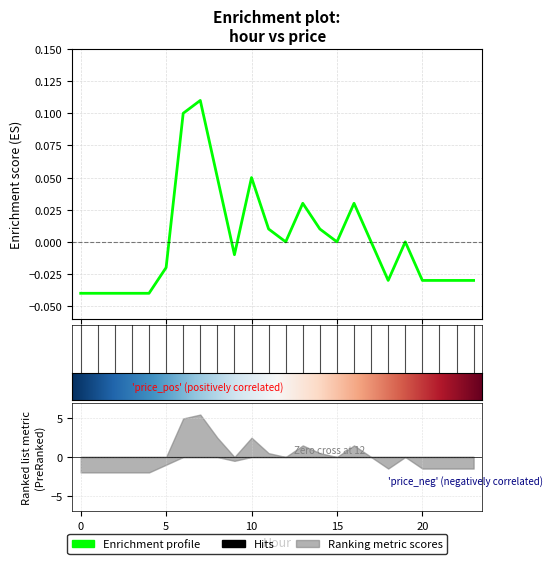

How many categories are shown in the chart?

24